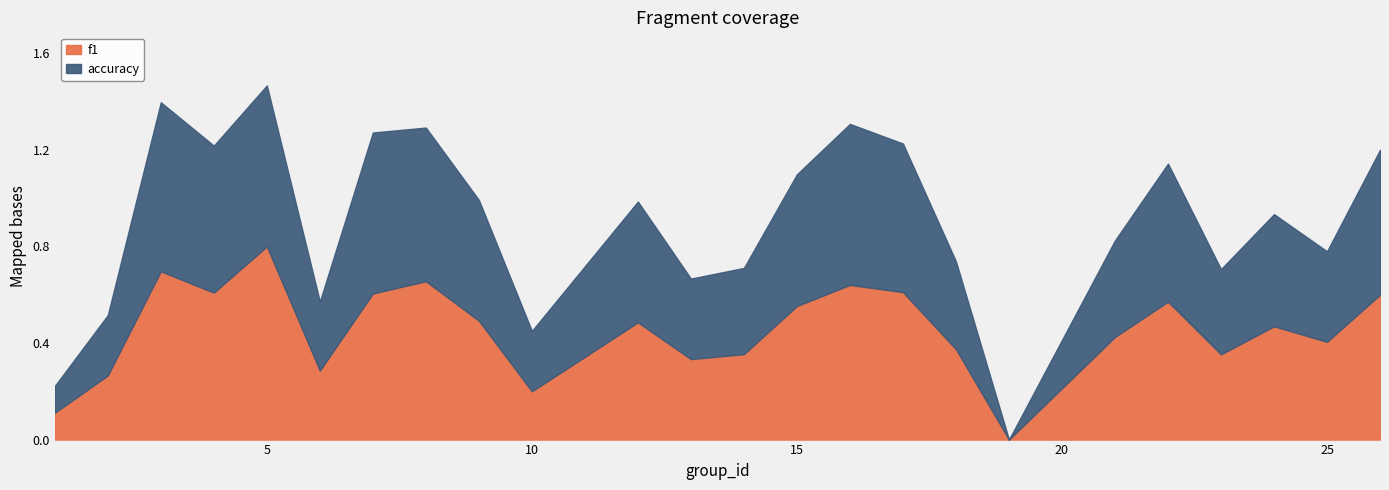

Count the accuracy values in the range 0 to 1.

24